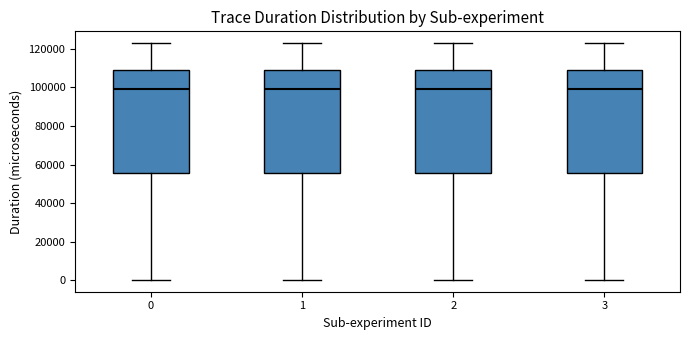

Where does the upper whisker of the box at x = 3 end on the y-axis? The values are not printed on the chart, so give them approximately, as read against the axis.

122000